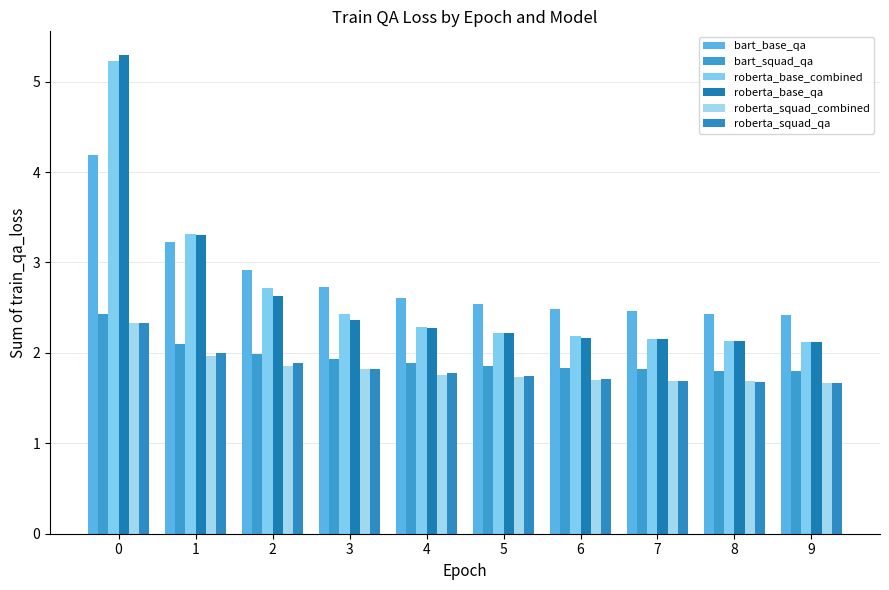

Is it true that bart_squad_qa equals 2.1 at 1?

True